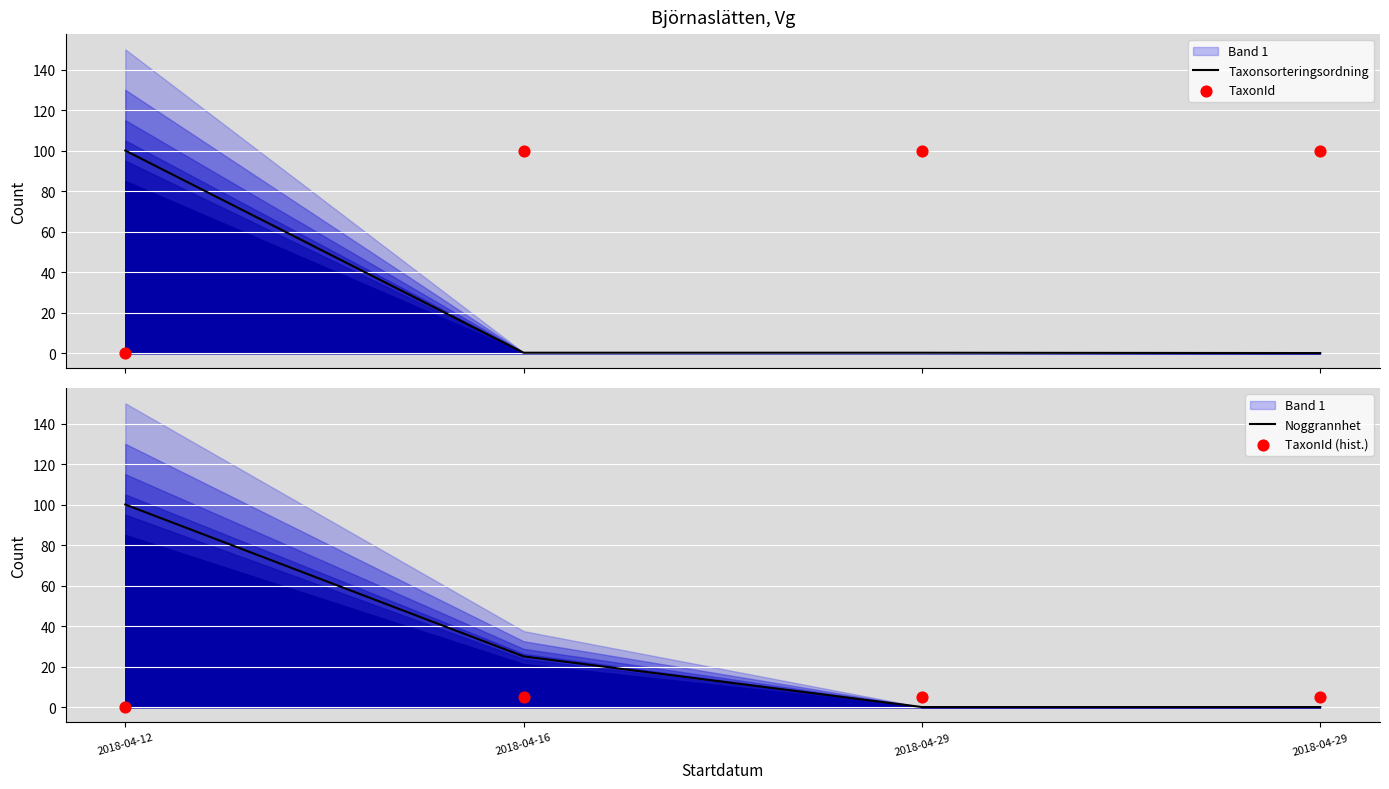

Which series has the largest total across all categories?

TaxonId